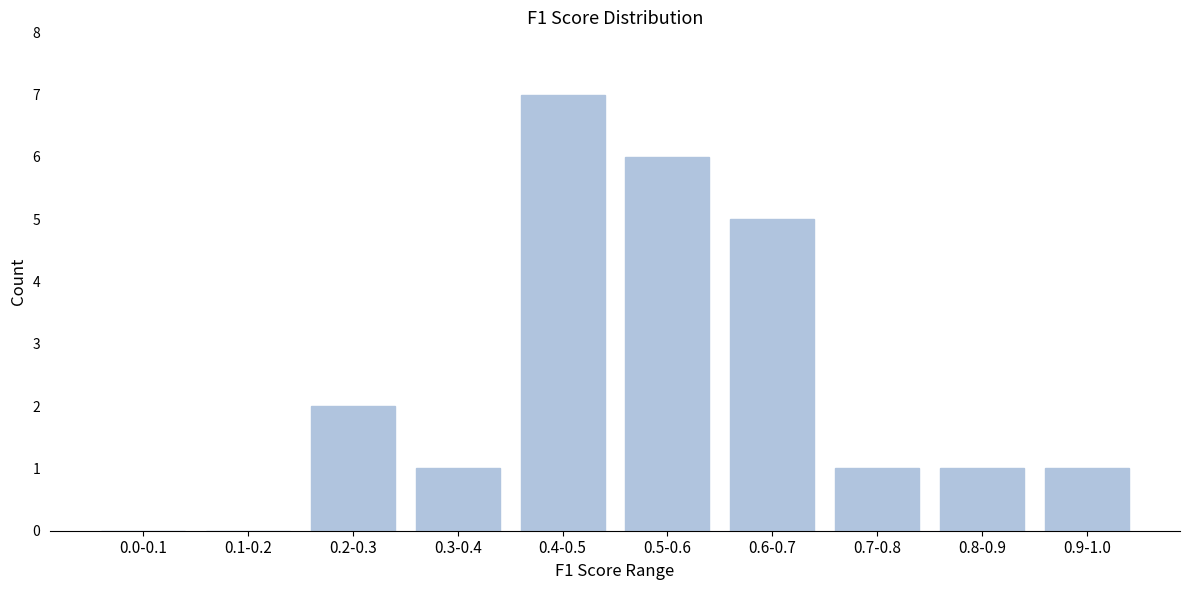

Reading left to right, list all the values displayed in this chart.

0.0-0.1=0	0.1-0.2=0	0.2-0.3=2	0.3-0.4=1	0.4-0.5=7	0.5-0.6=6	0.6-0.7=5	0.7-0.8=1	0.8-0.9=1	0.9-1.0=1